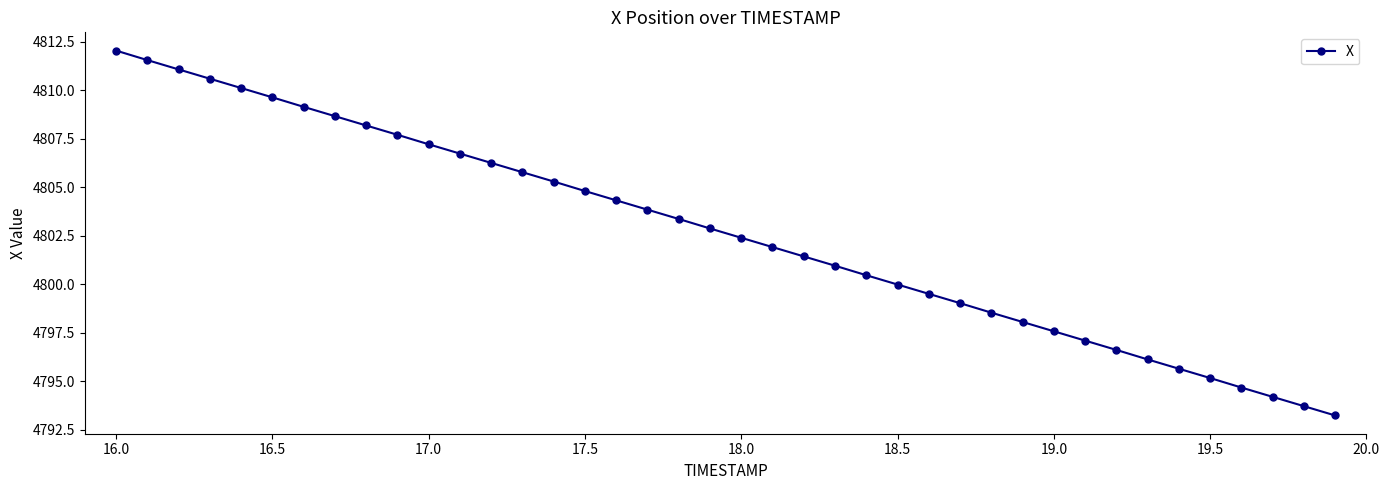

What is the value of the 34th point from the left?

4796.1